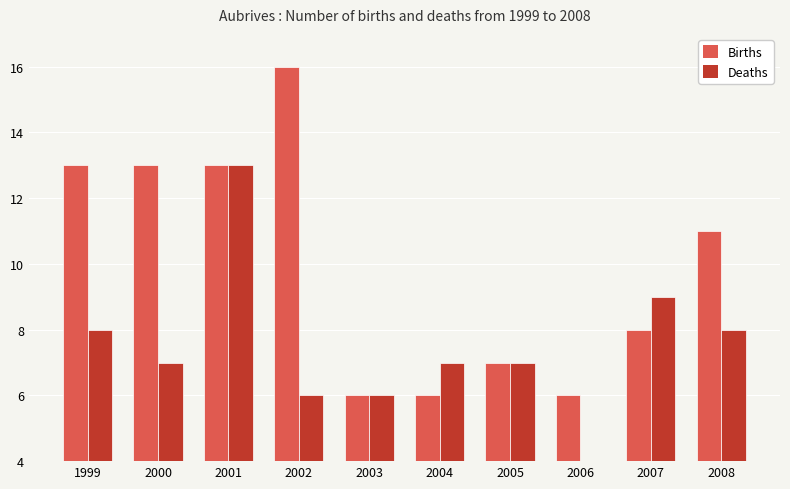

True or false: Deaths has a value of 11 at 1999.

False